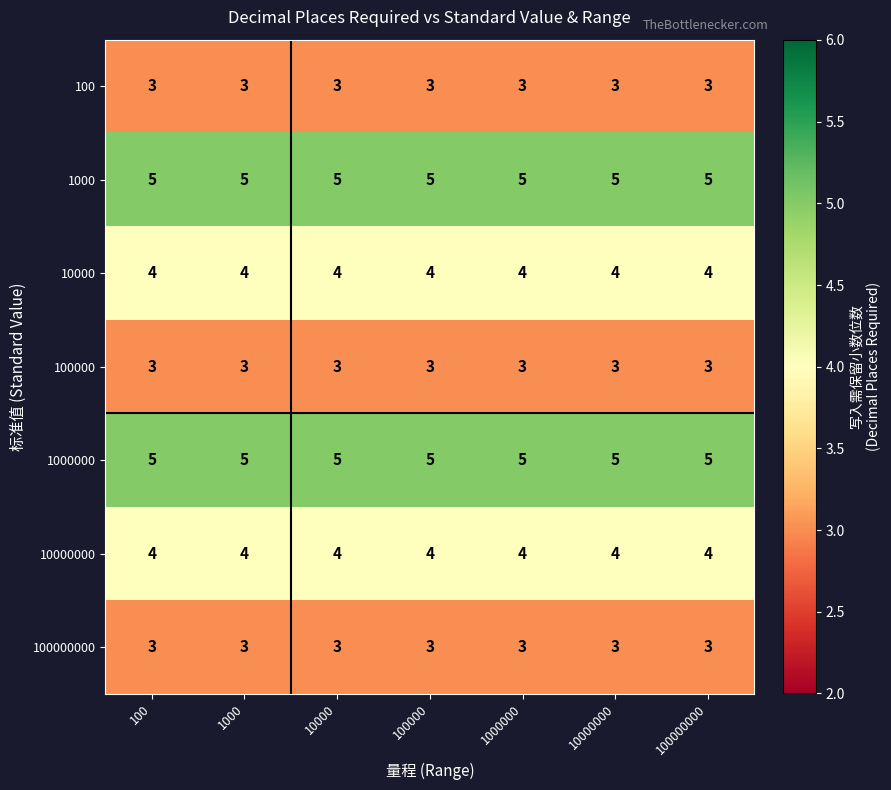

What is the greatest value displayed?

5